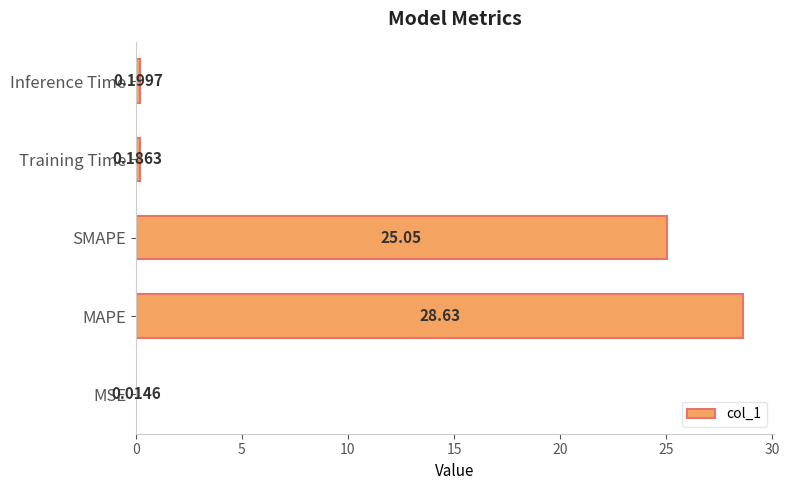

What is the sum of the values at MAPE and SMAPE?

53.7